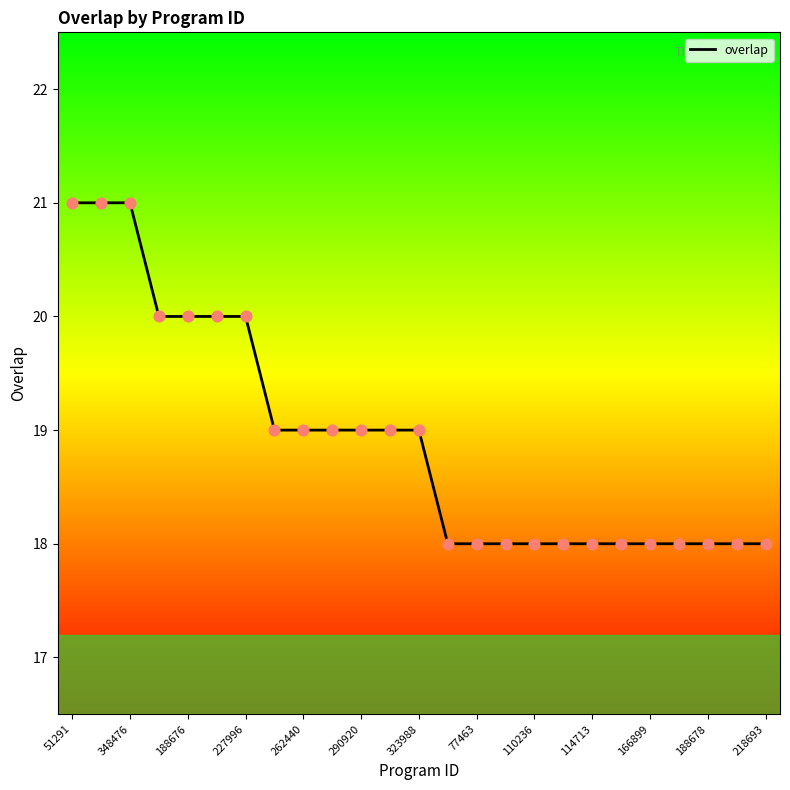

What is the smallest value displayed?

18